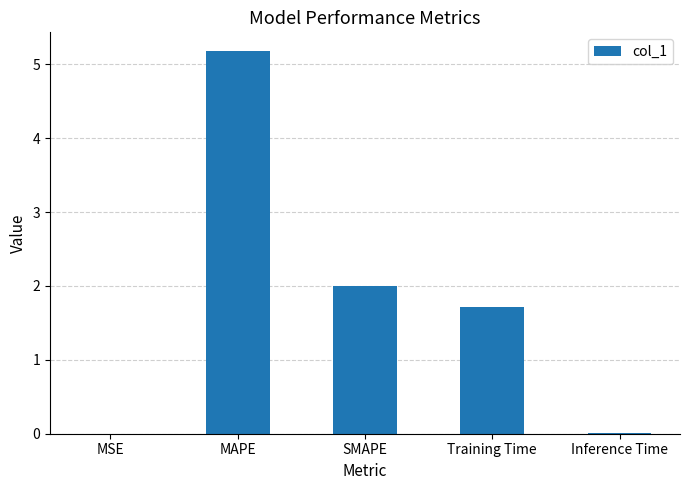

Is it true that the value at MAPE is 9.2?

False